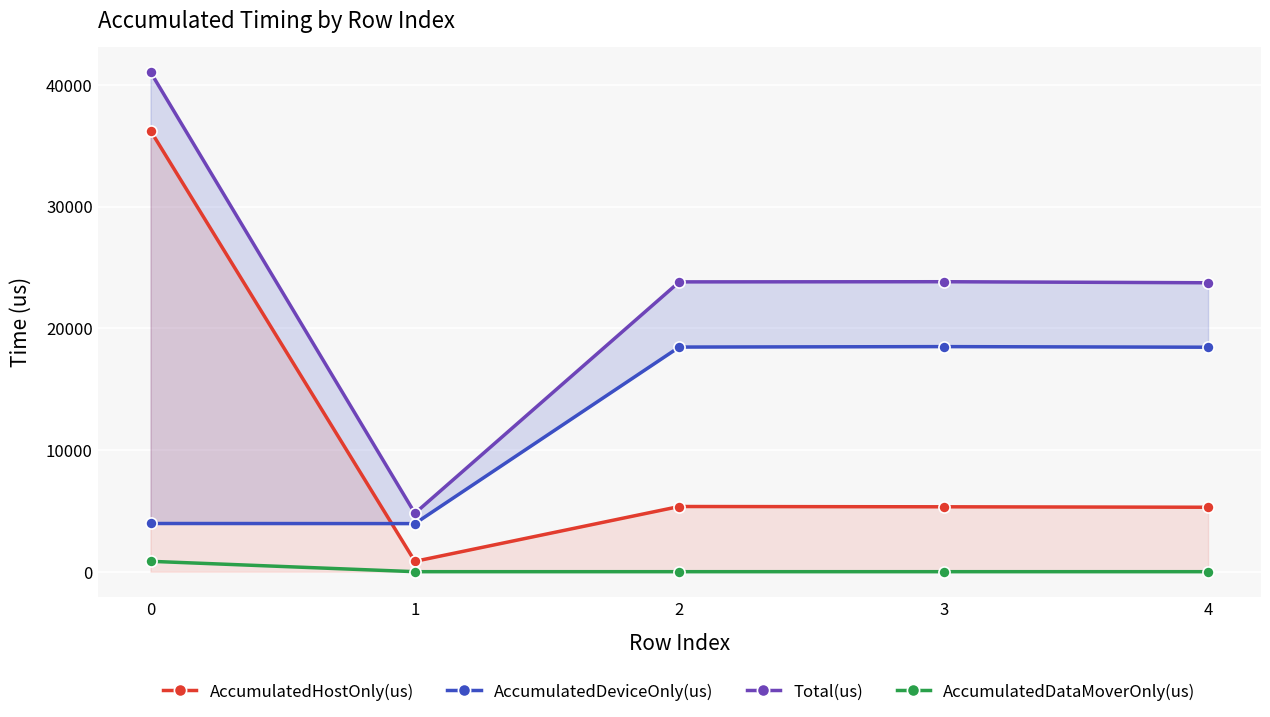

Where is AccumulatedHostOnly(us) nearest to the value 18545?

2